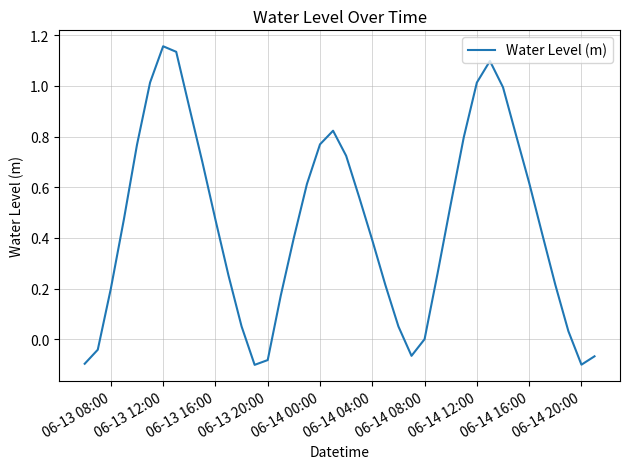

How many lines are shown in the chart?

1